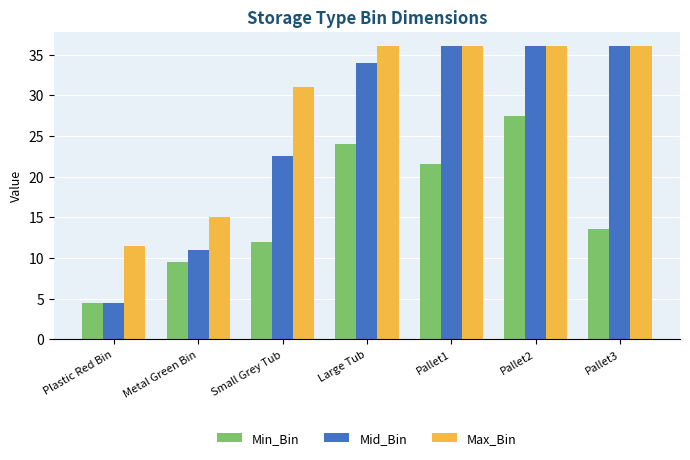

What is the average value of the Max_Bin series?

28.8